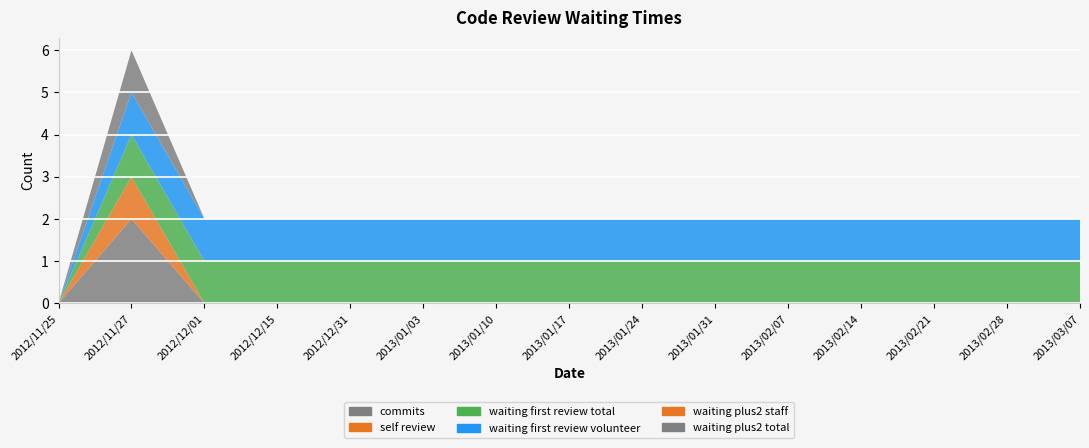

Reading left to right, list all the values displayed in this chart.

commits: 2012/11/25=0	2012/11/27=2	2012/12/01=0	2012/12/15=0	2012/12/31=0	2013/01/03=0	2013/01/10=0	2013/01/17=0	2013/01/24=0	2013/01/31=0	2013/02/07=0	2013/02/14=0	2013/02/21=0	2013/02/28=0	2013/03/07=0
self_review: 2012/11/25=0	2012/11/27=1	2012/12/01=0	2012/12/15=0	2012/12/31=0	2013/01/03=0	2013/01/10=0	2013/01/17=0	2013/01/24=0	2013/01/31=0	2013/02/07=0	2013/02/14=0	2013/02/21=0	2013/02/28=0	2013/03/07=0
waiting_first_review_total: 2012/11/25=0	2012/11/27=1	2012/12/01=1	2012/12/15=1	2012/12/31=1	2013/01/03=1	2013/01/10=1	2013/01/17=1	2013/01/24=1	2013/01/31=1	2013/02/07=1	2013/02/14=1	2013/02/21=1	2013/02/28=1	2013/03/07=1
waiting_first_review_volunteer: 2012/11/25=0	2012/11/27=1	2012/12/01=1	2012/12/15=1	2012/12/31=1	2013/01/03=1	2013/01/10=1	2013/01/17=1	2013/01/24=1	2013/01/31=1	2013/02/07=1	2013/02/14=1	2013/02/21=1	2013/02/28=1	2013/03/07=1
waiting_plus2_staff: 2012/11/25=0	2012/11/27=0	2012/12/01=0	2012/12/15=0	2012/12/31=0	2013/01/03=0	2013/01/10=0	2013/01/17=0	2013/01/24=0	2013/01/31=0	2013/02/07=0	2013/02/14=0	2013/02/21=0	2013/02/28=0	2013/03/07=0
waiting_plus2_total: 2012/11/25=0	2012/11/27=1	2012/12/01=0	2012/12/15=0	2012/12/31=0	2013/01/03=0	2013/01/10=0	2013/01/17=0	2013/01/24=0	2013/01/31=0	2013/02/07=0	2013/02/14=0	2013/02/21=0	2013/02/28=0	2013/03/07=0